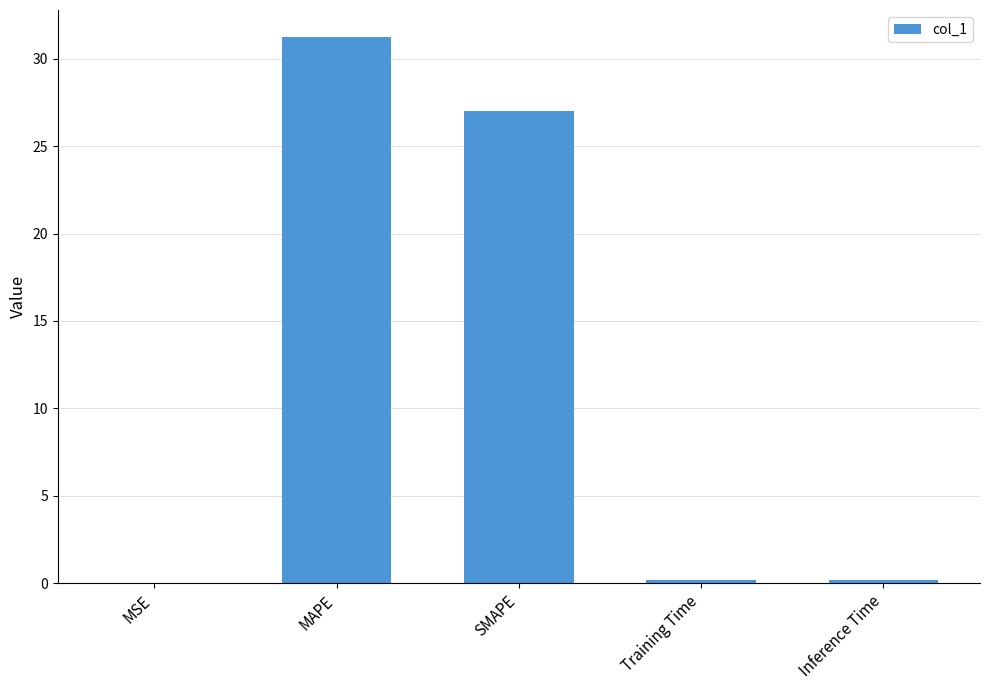

What is the change in value from MAPE to Training Time?

-31.0